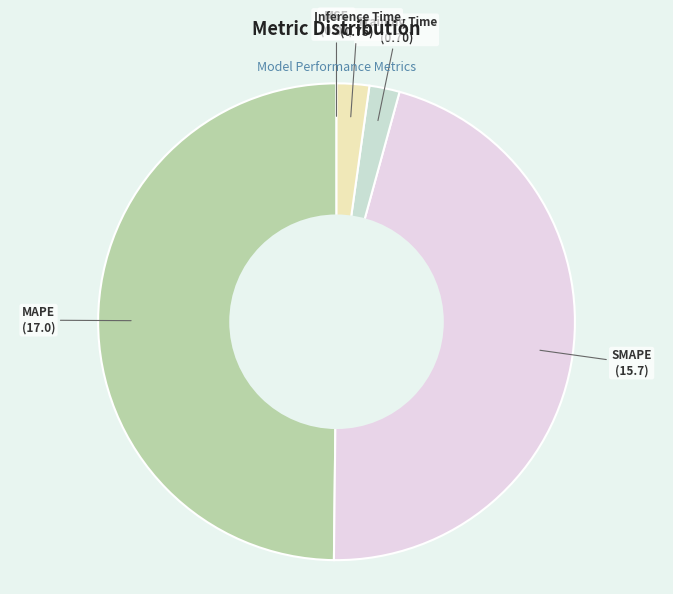

Combined, do Inference Time and SMAPE account for over 50%?

No